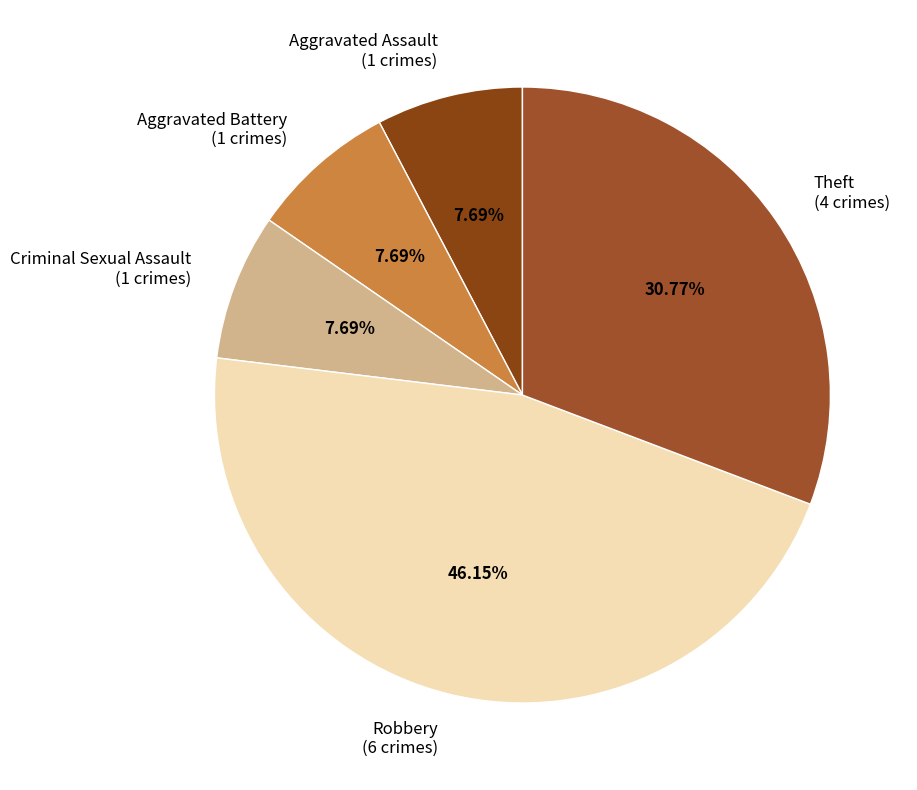

To the nearest percent, what percentage of the pie is Criminal Sexual Assault?

8%